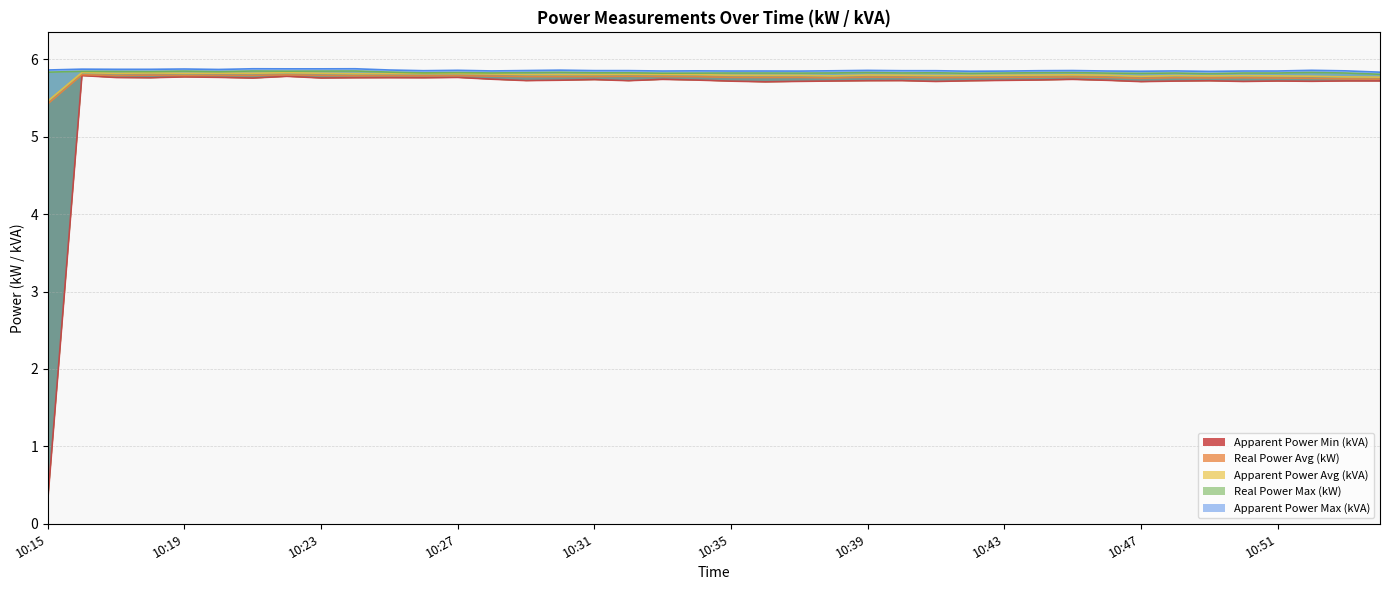

Reading left to right, list all the values displayed in this chart.

Apparent Power Min (kVA): 0.3	5.8	5.8	5.8	5.8	5.8	5.8	5.8	5.8	5.8	5.8	5.8	5.8	5.7	5.7	5.7	5.7	5.7	5.7	5.7	5.7	5.7	5.7	5.7	5.7	5.7	5.7	5.7	5.7	5.7	5.7	5.7	5.7	5.7	5.7	5.7	5.7	5.7	5.7	5.7
Real Power Avg (kW): 5.4	5.8	5.8	5.8	5.8	5.8	5.8	5.8	5.8	5.8	5.8	5.8	5.8	5.8	5.8	5.8	5.8	5.8	5.8	5.8	5.8	5.8	5.8	5.8	5.8	5.8	5.8	5.8	5.8	5.8	5.8	5.8	5.8	5.8	5.8	5.8	5.8	5.8	5.7	5.7
Apparent Power Avg (kVA): 5.5	5.8	5.8	5.8	5.8	5.8	5.8	5.8	5.8	5.8	5.8	5.8	5.8	5.8	5.8	5.8	5.8	5.8	5.8	5.8	5.8	5.8	5.8	5.8	5.8	5.8	5.8	5.8	5.8	5.8	5.8	5.8	5.8	5.8	5.8	5.8	5.8	5.8	5.8	5.8
Real Power Max (kW): 5.8	5.8	5.8	5.8	5.8	5.8	5.8	5.8	5.8	5.8	5.8	5.8	5.8	5.8	5.8	5.8	5.8	5.8	5.8	5.8	5.8	5.8	5.8	5.8	5.8	5.8	5.8	5.8	5.8	5.8	5.8	5.8	5.8	5.8	5.8	5.8	5.8	5.8	5.8	5.8
Apparent Power Max (kVA): 5.9	5.9	5.9	5.9	5.9	5.9	5.9	5.9	5.9	5.9	5.9	5.9	5.9	5.8	5.9	5.9	5.9	5.9	5.8	5.8	5.8	5.8	5.8	5.9	5.9	5.9	5.9	5.8	5.8	5.9	5.9	5.8	5.8	5.8	5.8	5.8	5.8	5.9	5.8	5.8